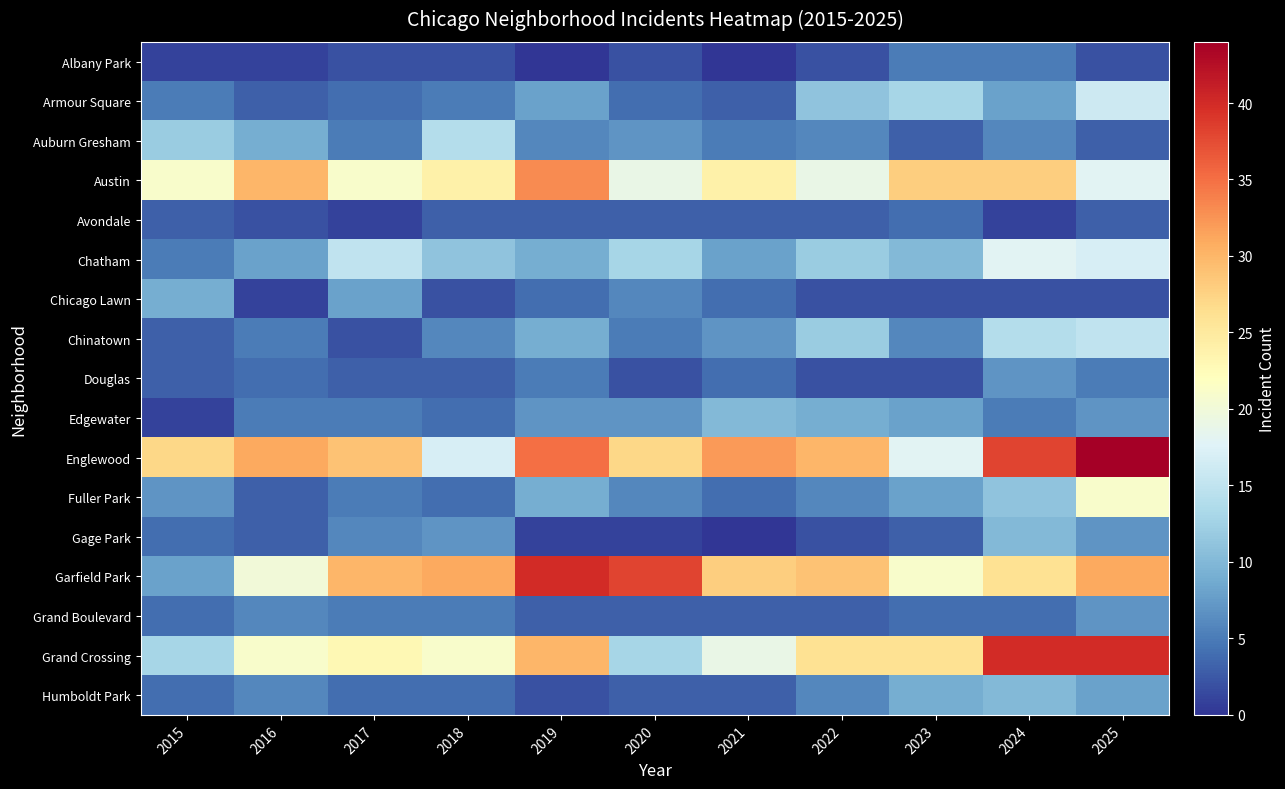

At which category does the chart reach its peak across all series?

2025